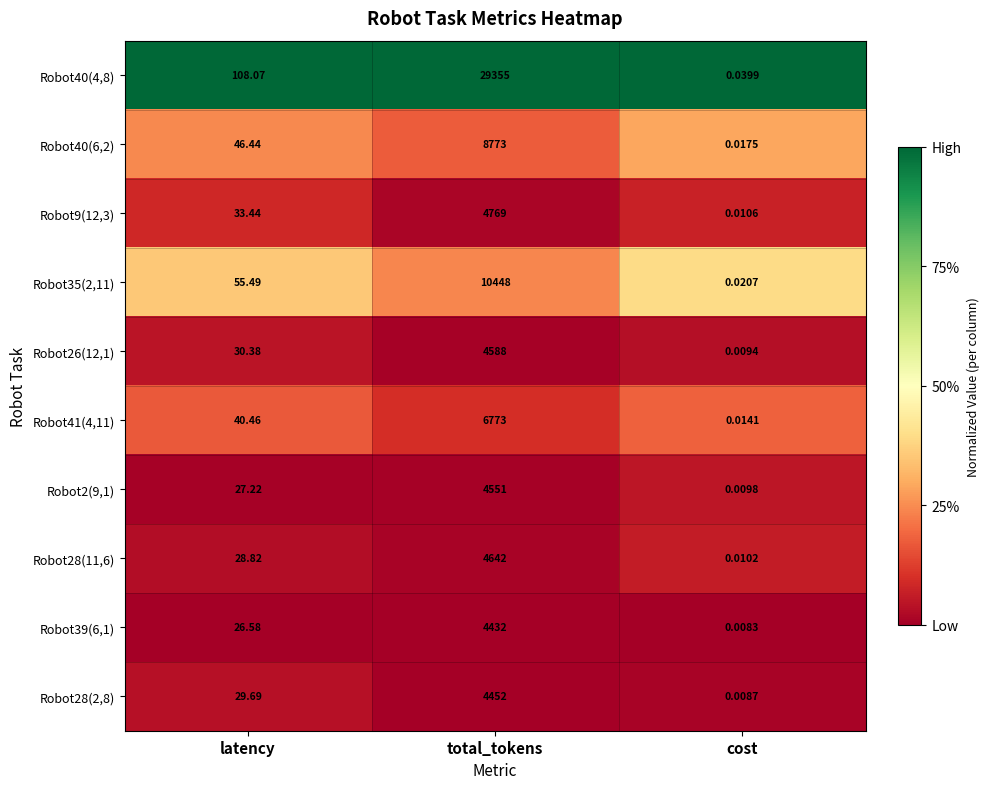

Which series has the widest spread of values?

Robot40(4,8)